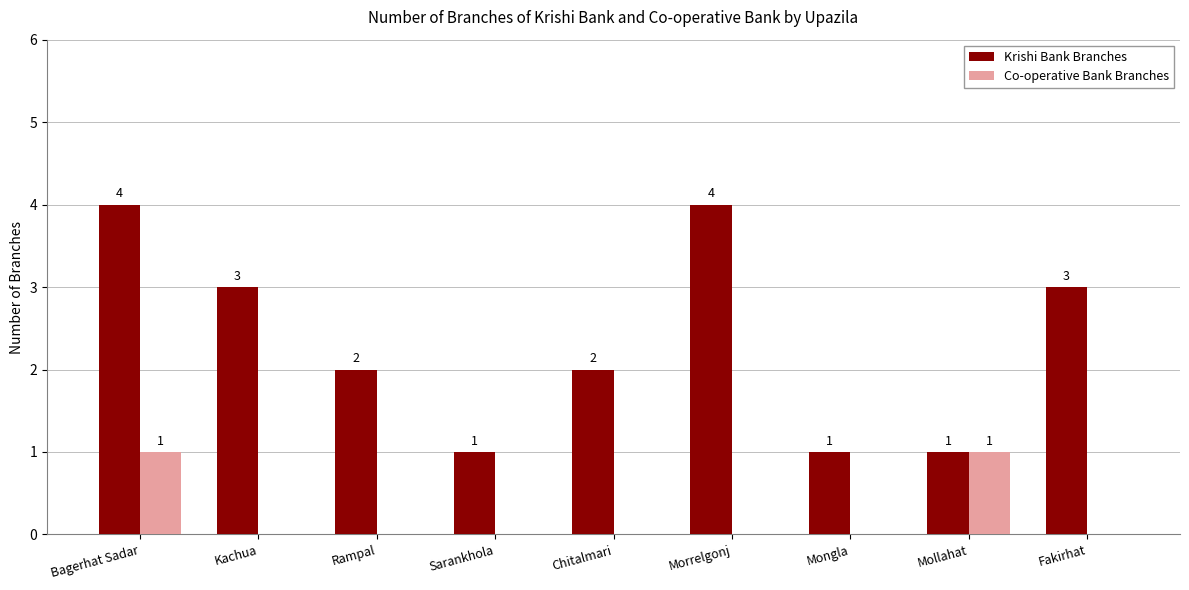

What is the highest value of the Krishi Bank Branches series?

4